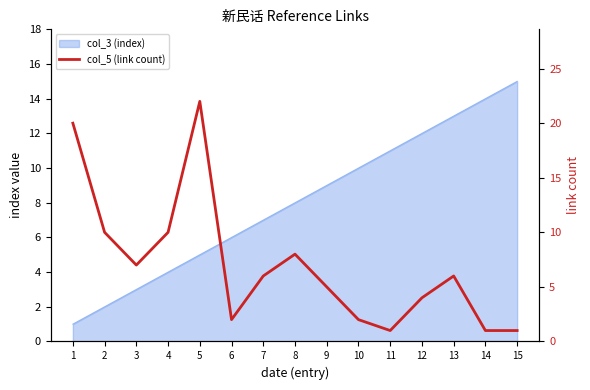

Rank the categories by value from lowest to highest.

11, 14, 15, 6, 10, 12, 9, 7, 13, 3, 8, 2, 4, 1, 5